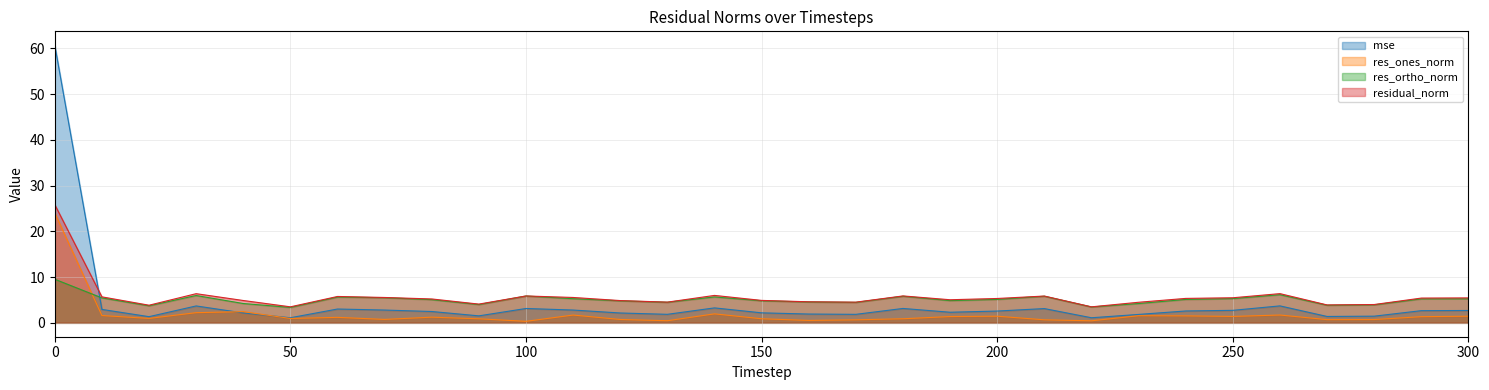

How many interior local valleys does the res_ones_norm series have?

9